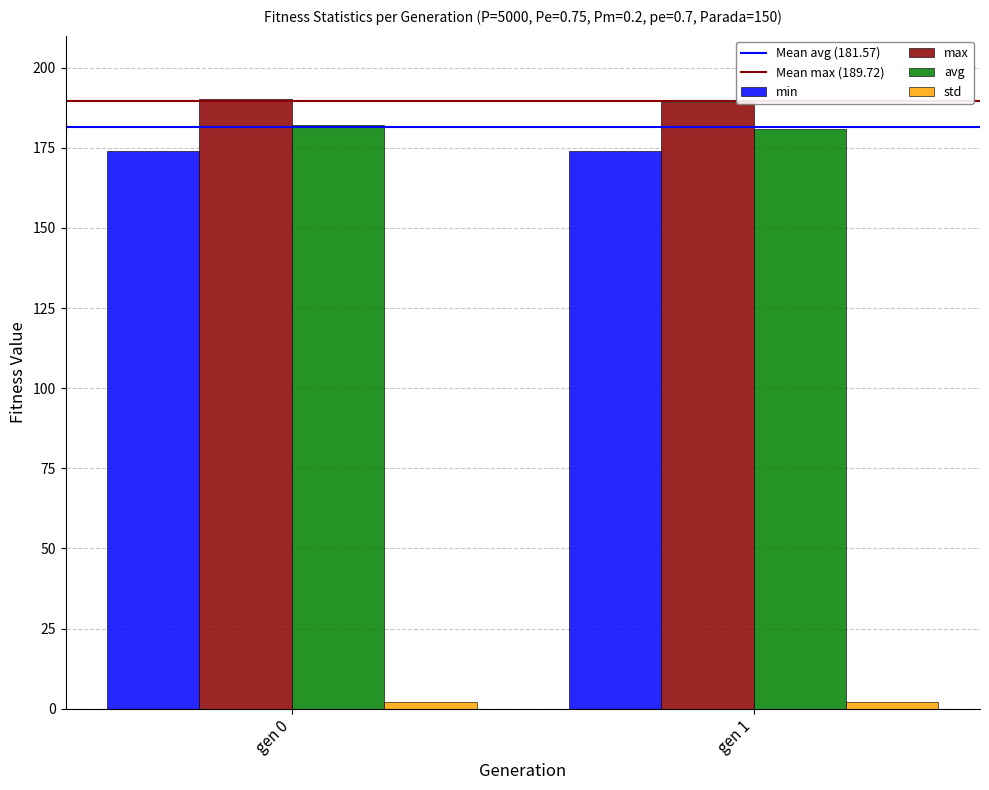

What is the greatest value displayed?

190.2